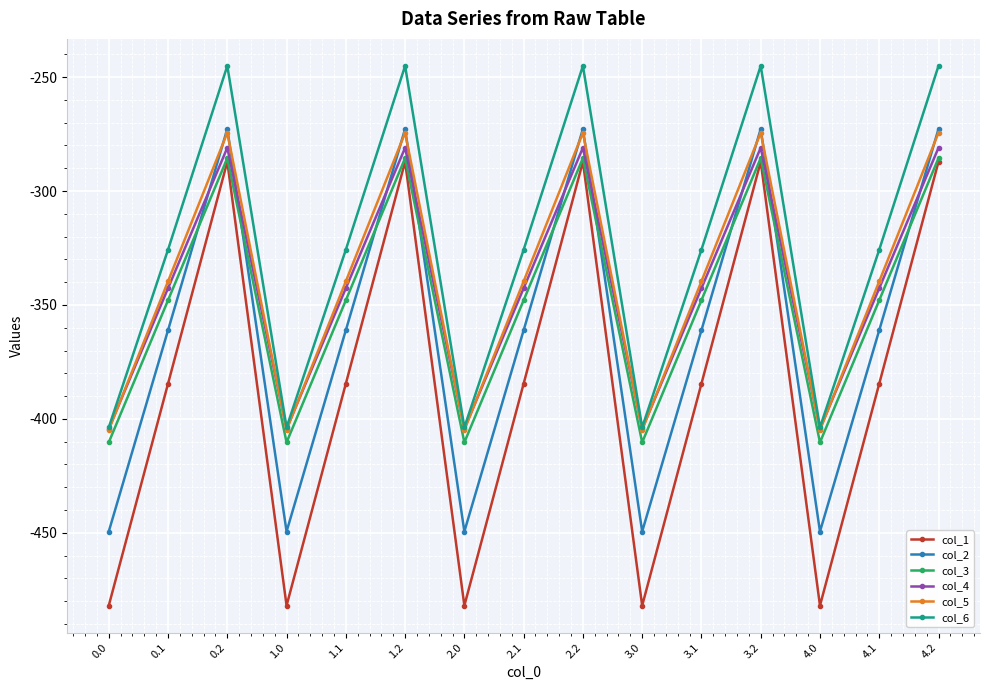

The col_5 series shows -599.6 at 3.0. True or false?

False